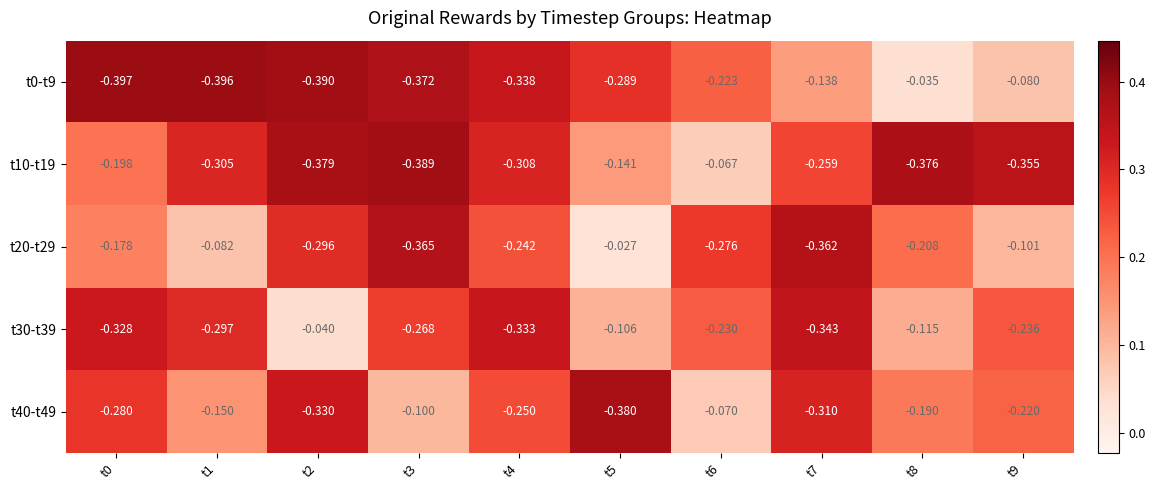

How many series are shown in this chart?

5